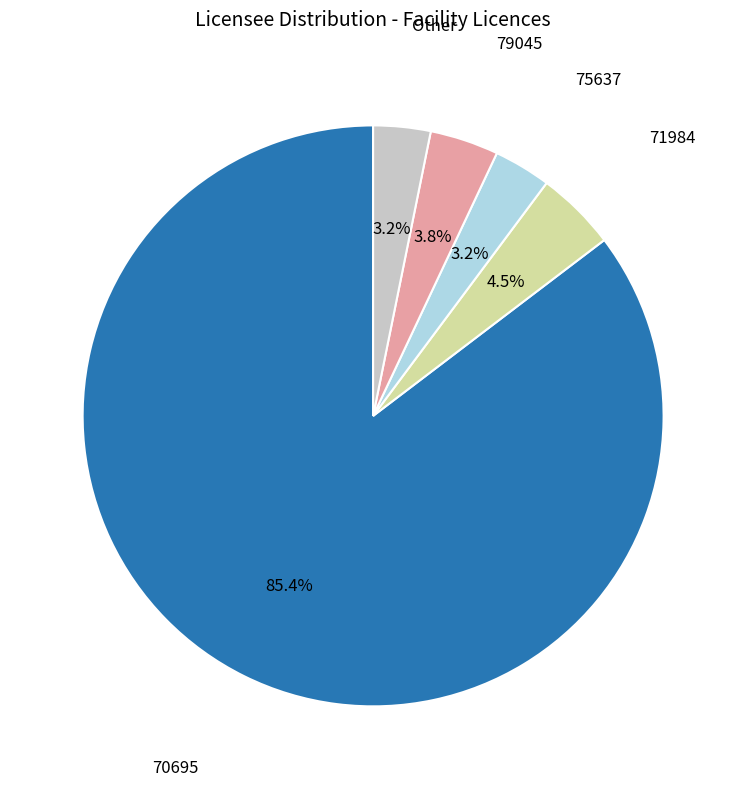

Does any single category account for the majority?

Yes